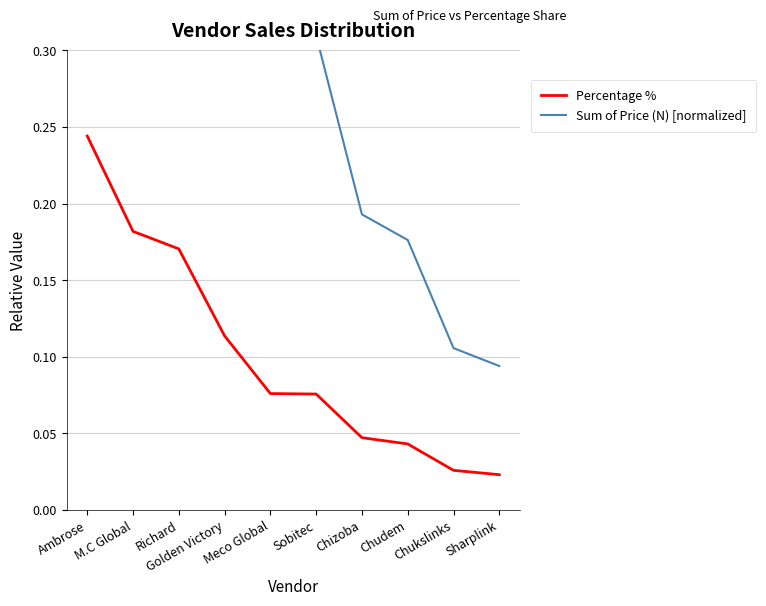

Reading right to left, what are all the values shown in this chart?

Percentage %: 0.0	0.0	0.0	0.0	0.1	0.1	0.1	0.2	0.2	0.2
Sum of Price (N) [normalized]: 0.1	0.1	0.2	0.2	0.3	0.3	0.5	0.7	0.7	1.0